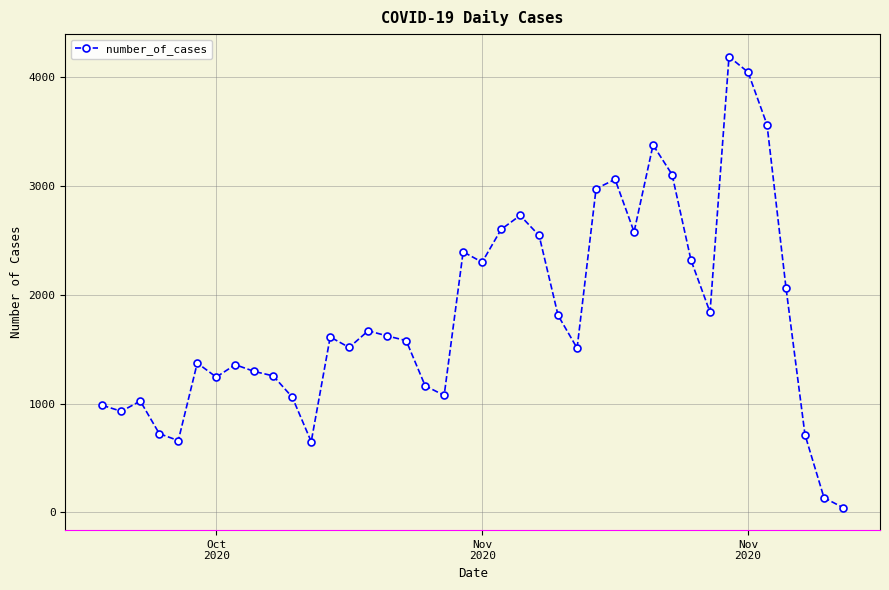

How many lines are shown in the chart?

1